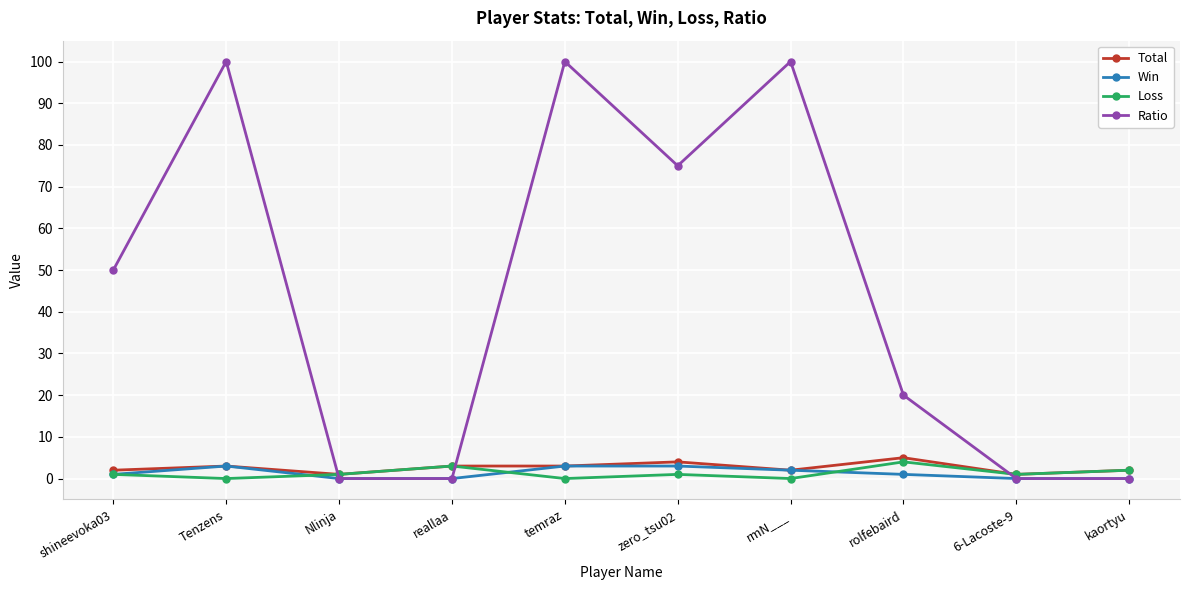

What is the label of the 4th point from the right?

rmN___